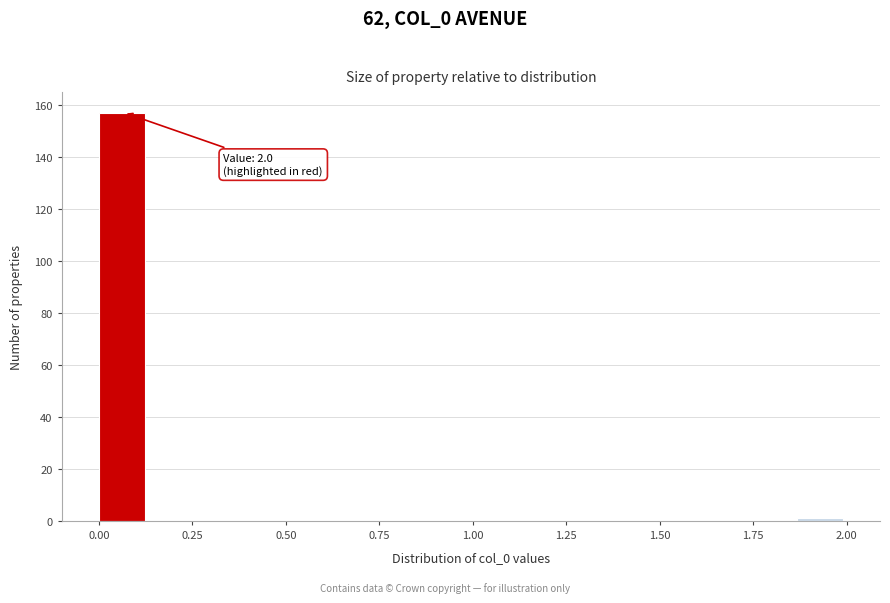

Read against the x-axis, roughly where is the centre of the tallest bar?

0.05